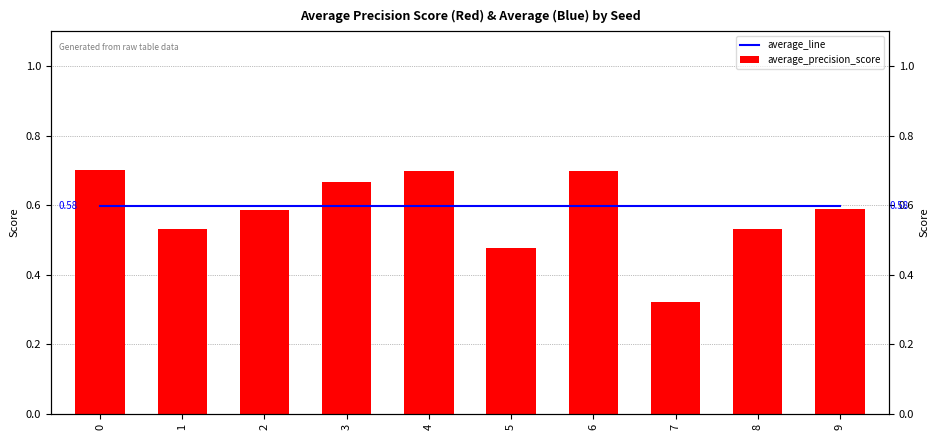

How many average_precision_score values are between 0 and 1?

10